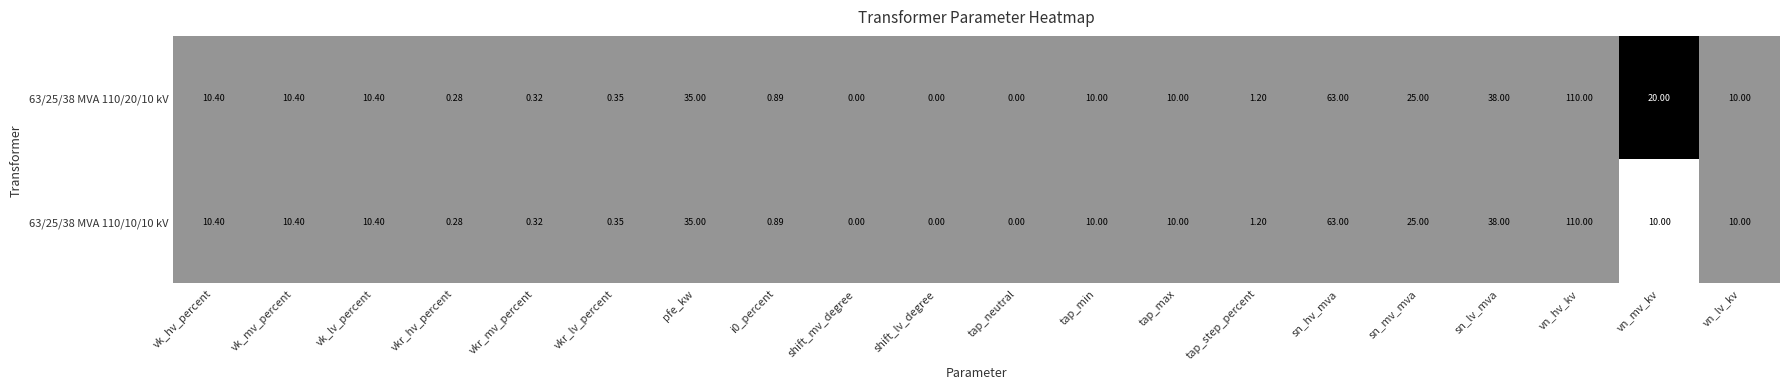

Where is 63/25/38 MVA 110/20/10 kV nearest to the value 55?

sn_hv_mva